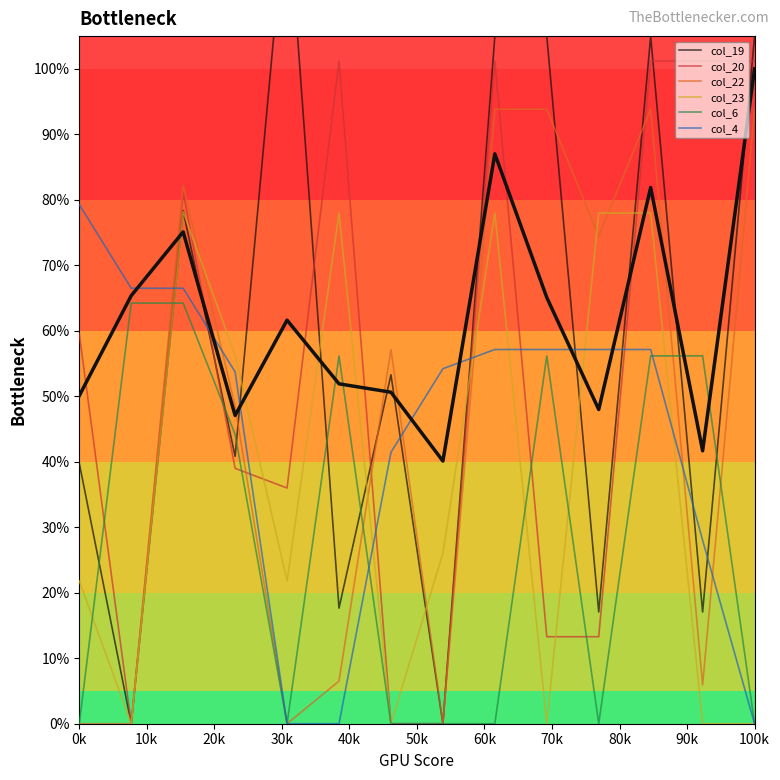

Which series has the largest Y range (max minus min)?

col_19